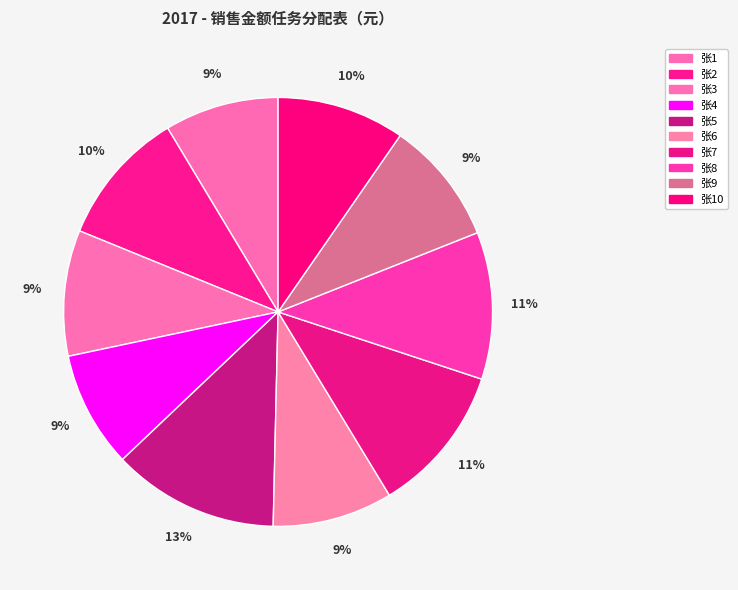

Is there a majority slice in this chart?

No